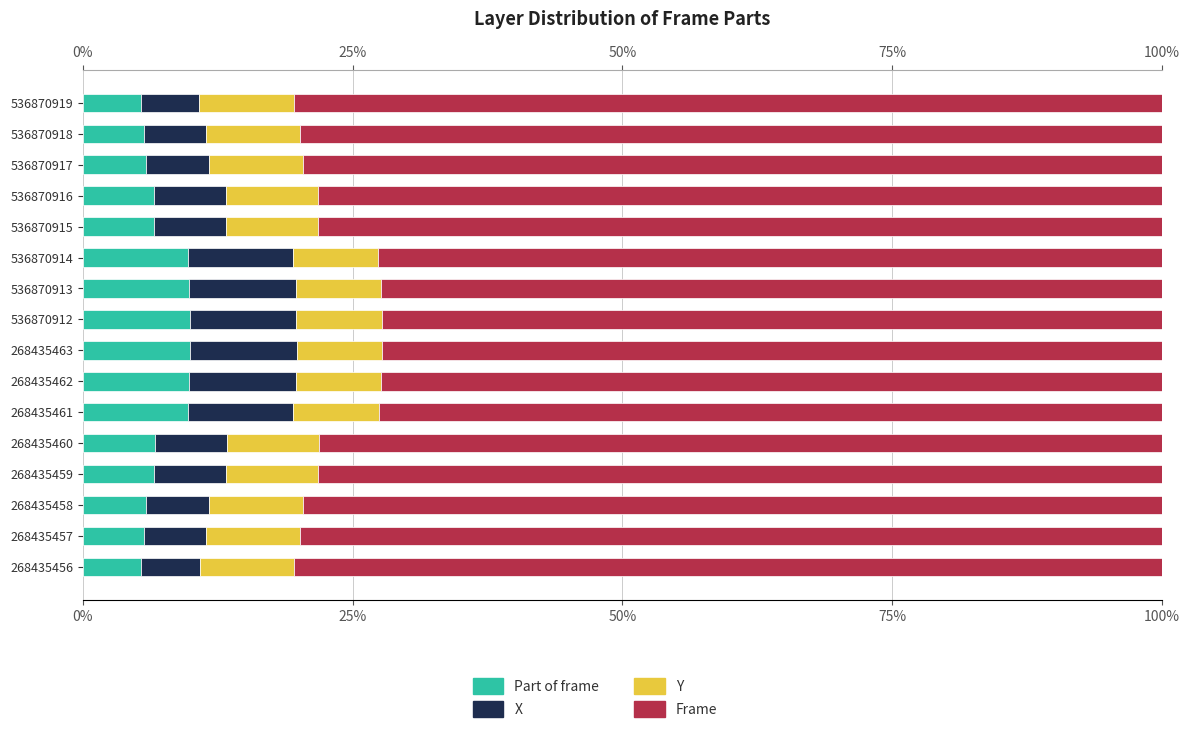

What is the minimum value for Y?

7.9